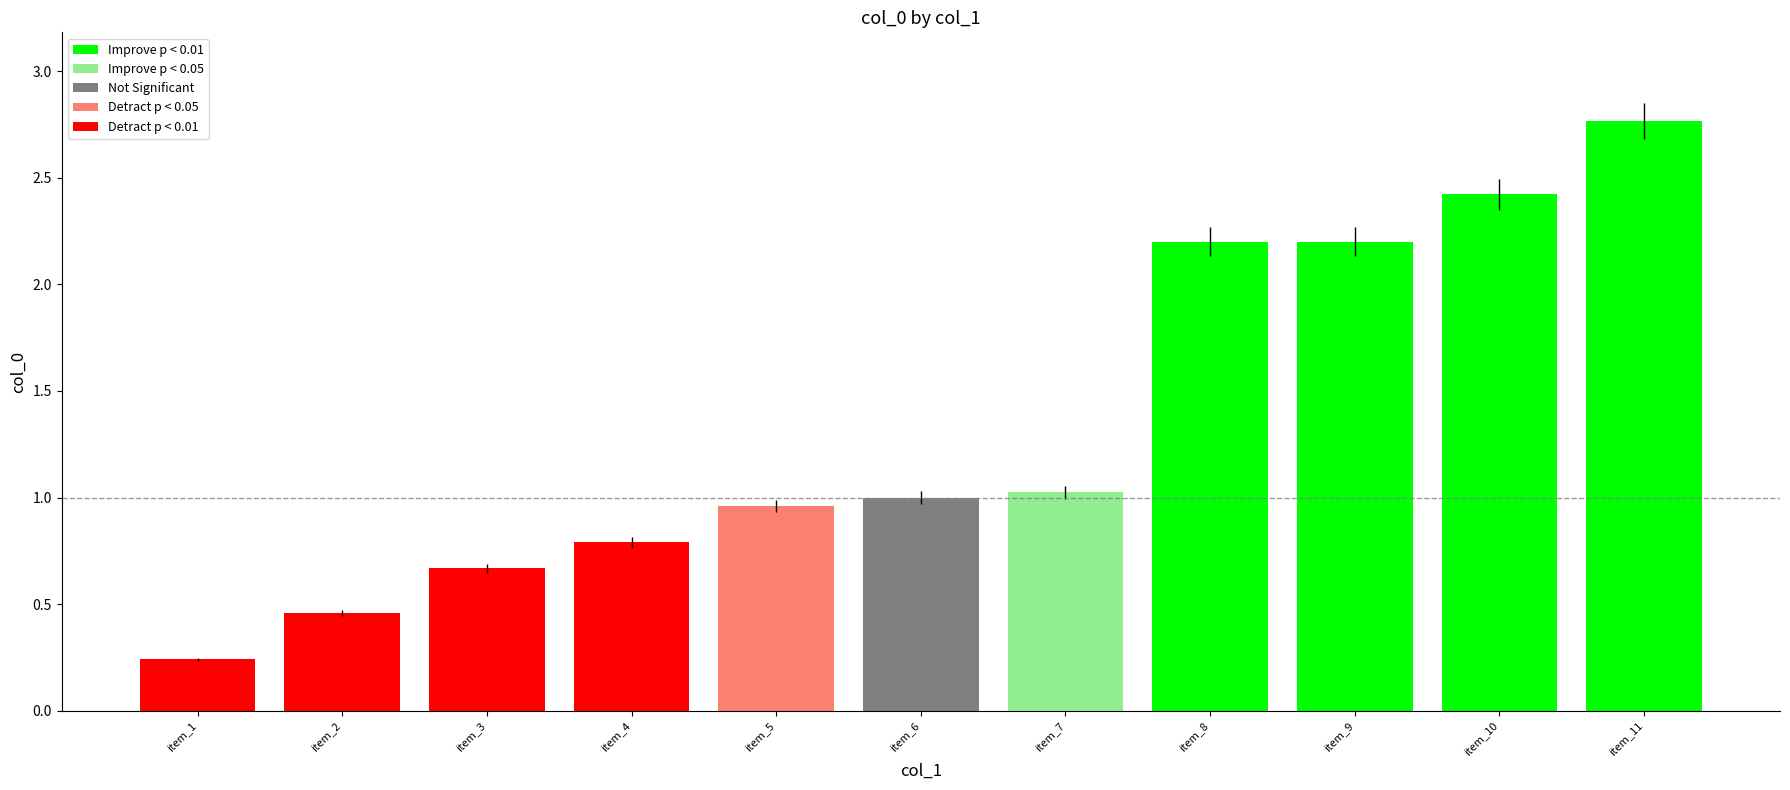

Read the value at item_9.

2.2